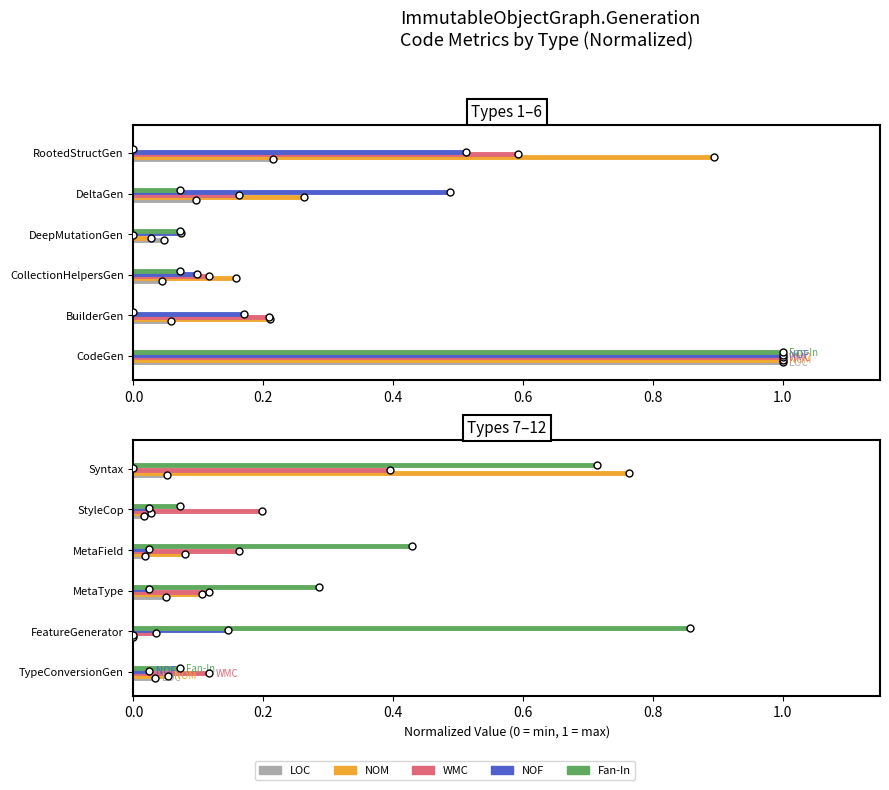

Is it true that NOF equals 0.0 at 0.2?

True